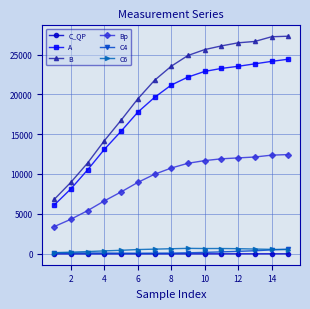

At how many categories does at least one series exceed 10419?

13